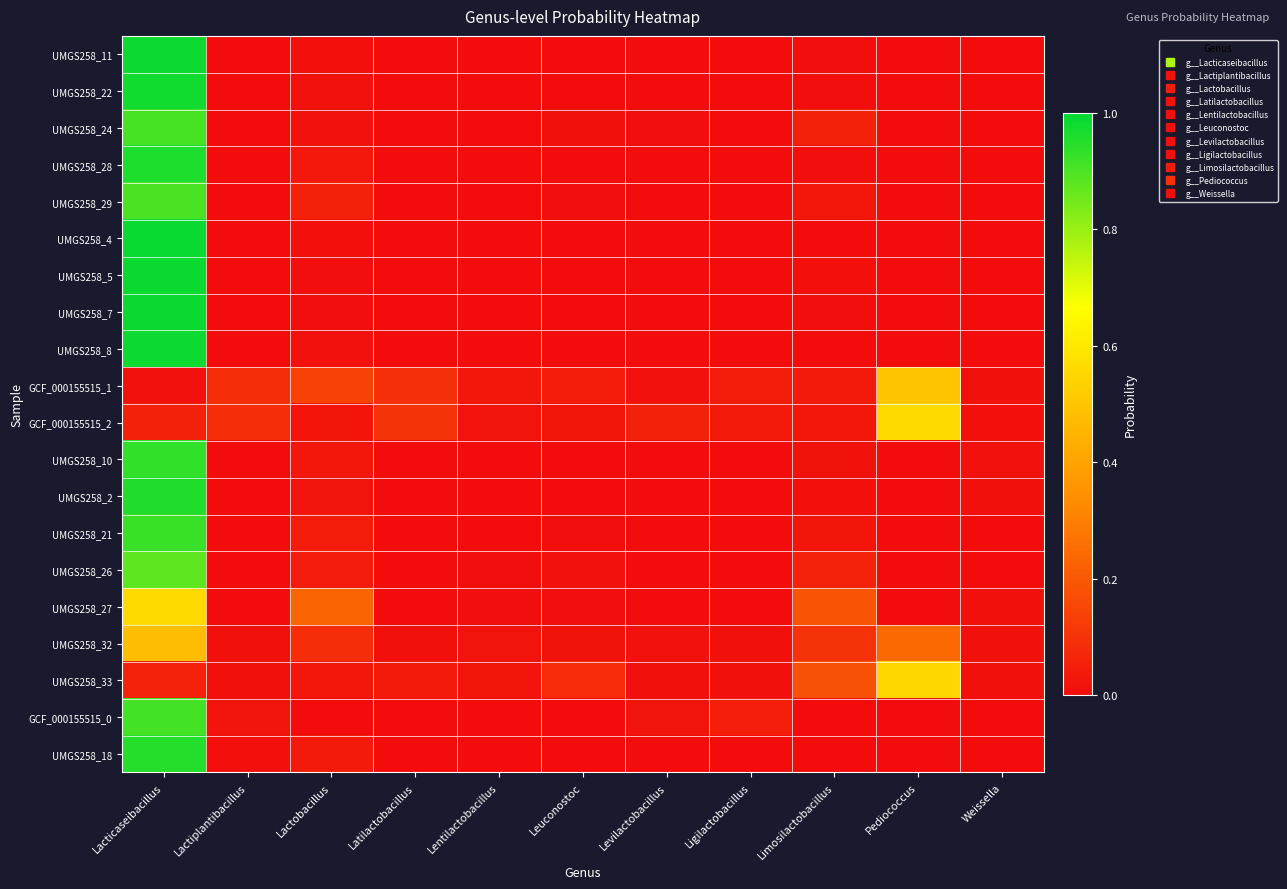

Between Limosilactobacillus and Leuconostoc, which is larger?

Limosilactobacillus